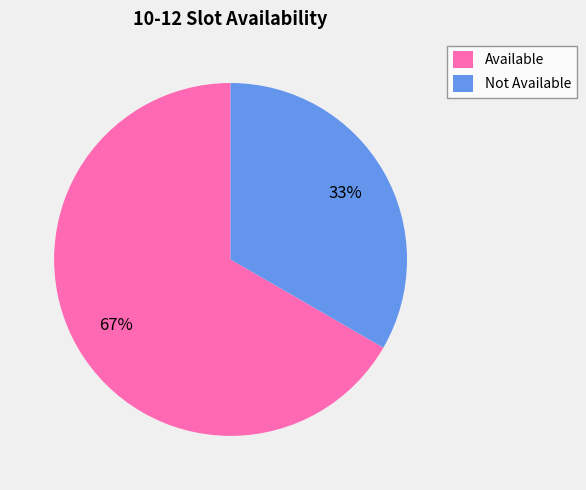

To the nearest percent, what portion does Not Available represent?

33%